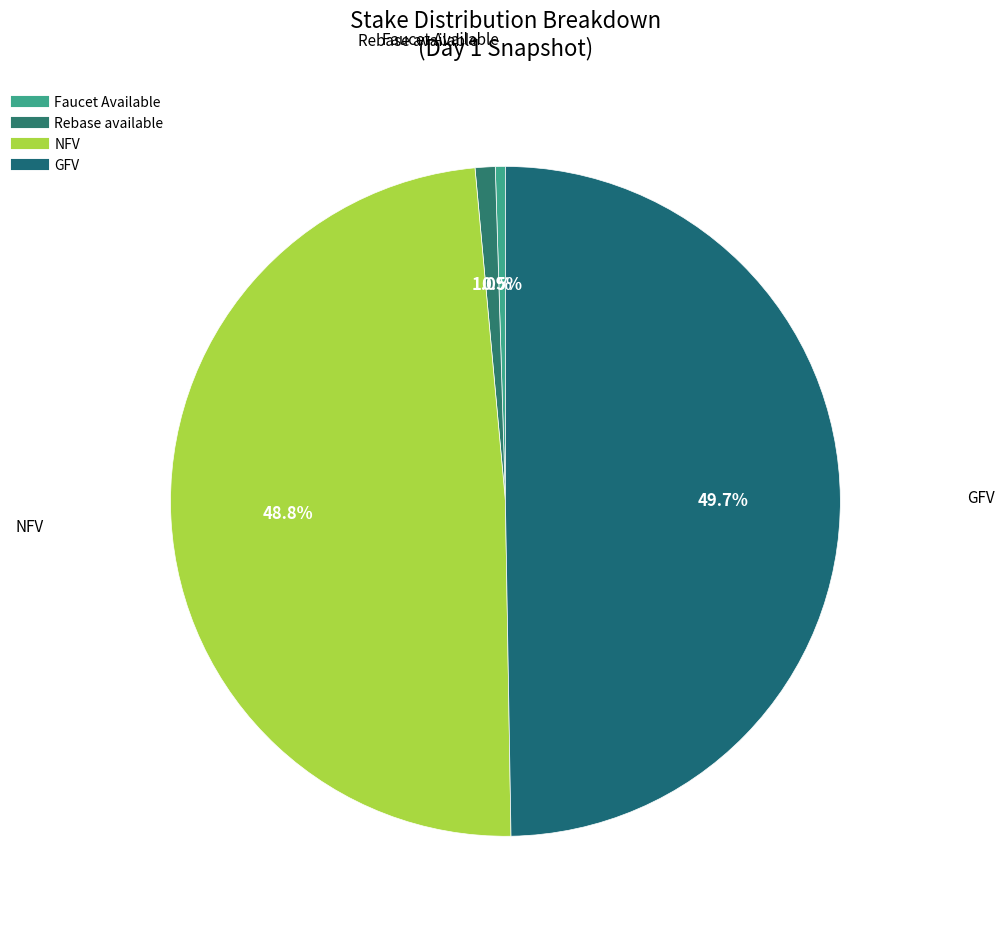

The GFV slice represents 49% of the pie. True or false?

True